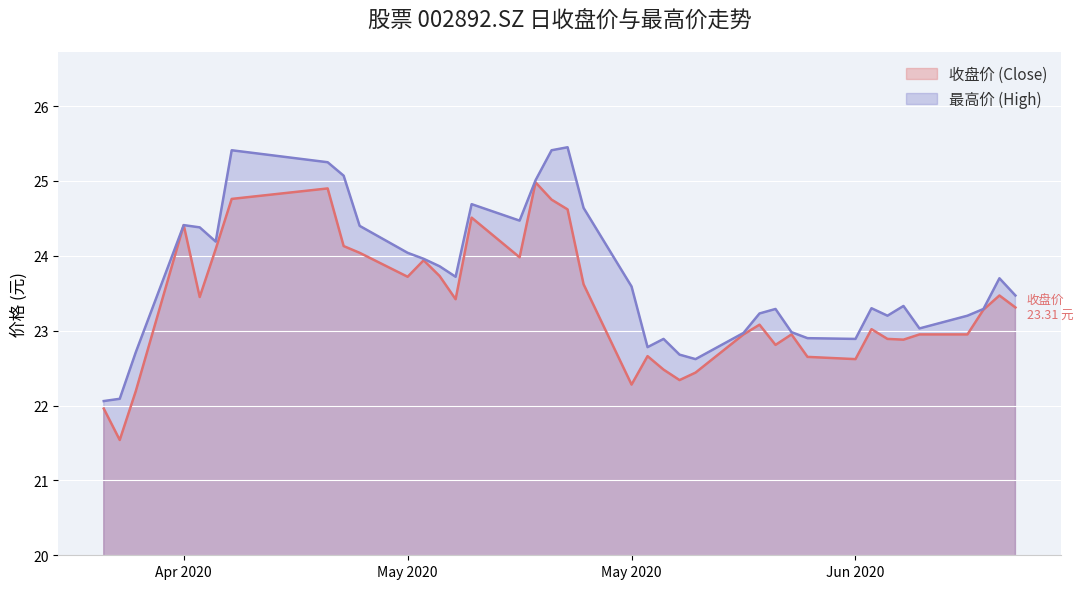

At which category does the chart reach its peak across all series?

20200521